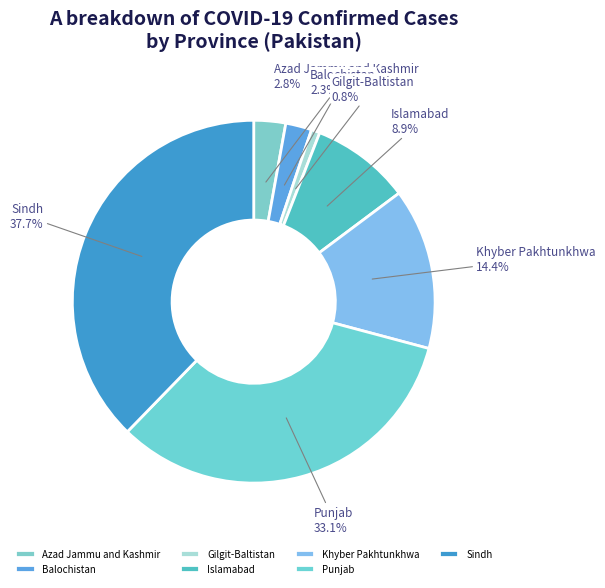

Count the number of slices in the pie.

7